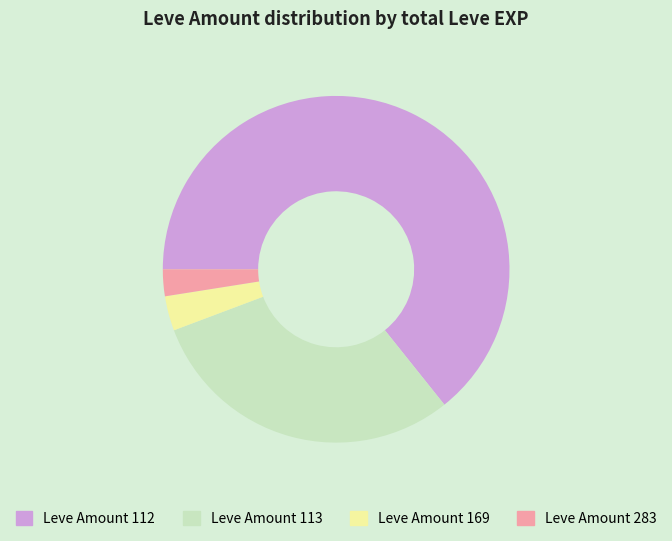

Is the sum of Leve Amount 283 and Leve Amount 113 greater than half?

No